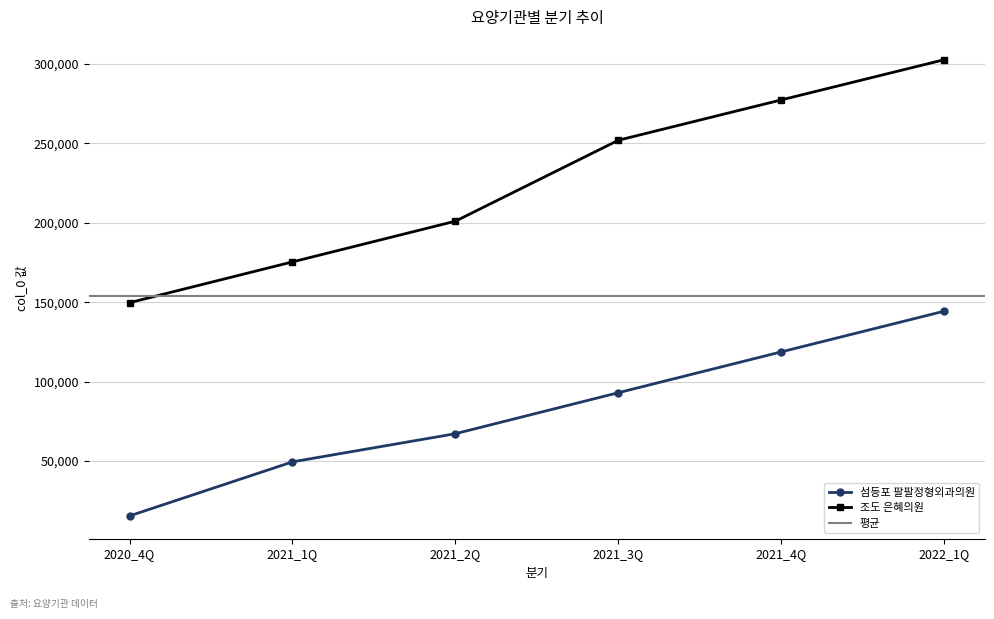

Count the 조도 은혜의원 values in the range 175370 to 277392.

4